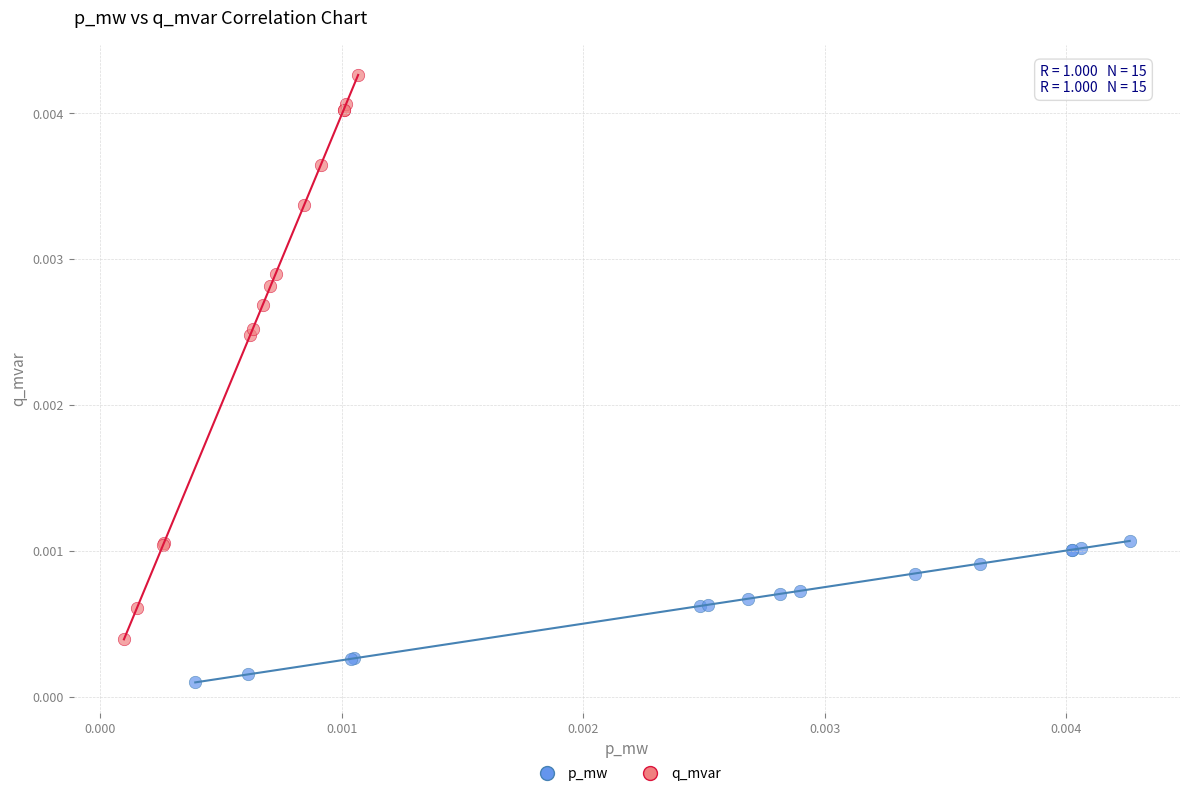

Which series contains the highest Y value?

q_mvar